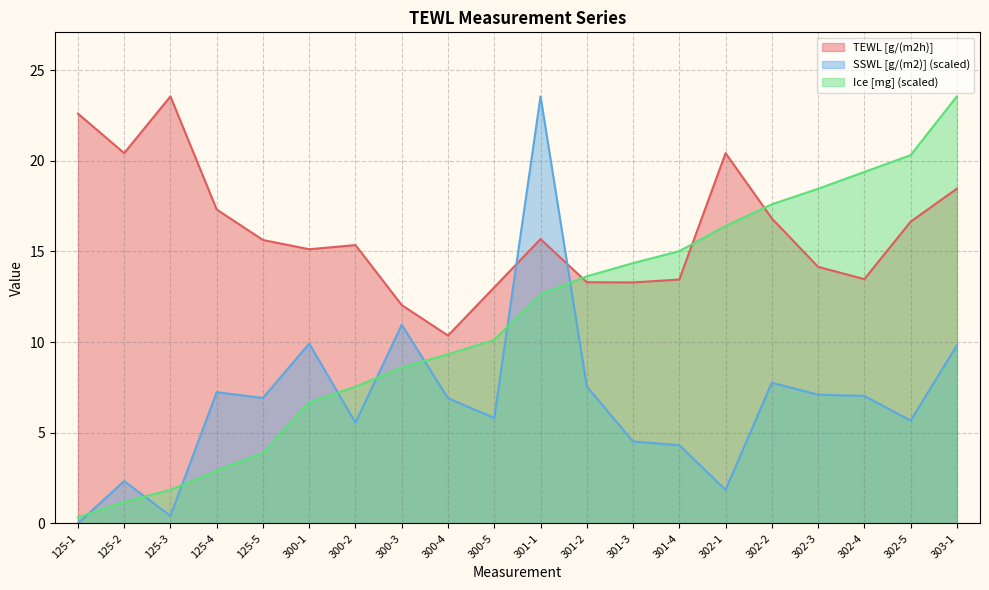

Is the value of TEWL [g/(m2h)] at 300-1 greater than the value of Ice [mg] at 302-3?

No